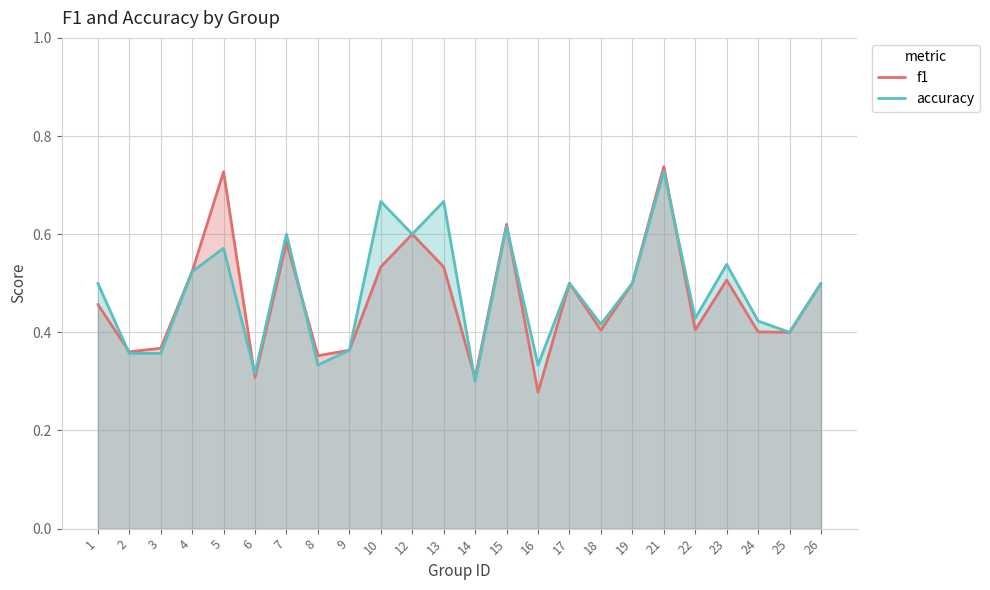

Reading left to right, transcribe all the data shown in this chart.

f1: 1=0.5	2=0.4	3=0.4	4=0.5	5=0.7	6=0.3	7=0.6	8=0.4	9=0.4	10=0.5	12=0.6	13=0.5	14=0.3	15=0.6	16=0.3	17=0.5	18=0.4	19=0.5	21=0.7	22=0.4	23=0.5	24=0.4	25=0.4	26=0.5
accuracy: 1=0.5	2=0.4	3=0.4	4=0.5	5=0.6	6=0.3	7=0.6	8=0.3	9=0.4	10=0.7	12=0.6	13=0.7	14=0.3	15=0.6	16=0.3	17=0.5	18=0.4	19=0.5	21=0.7	22=0.4	23=0.5	24=0.4	25=0.4	26=0.5